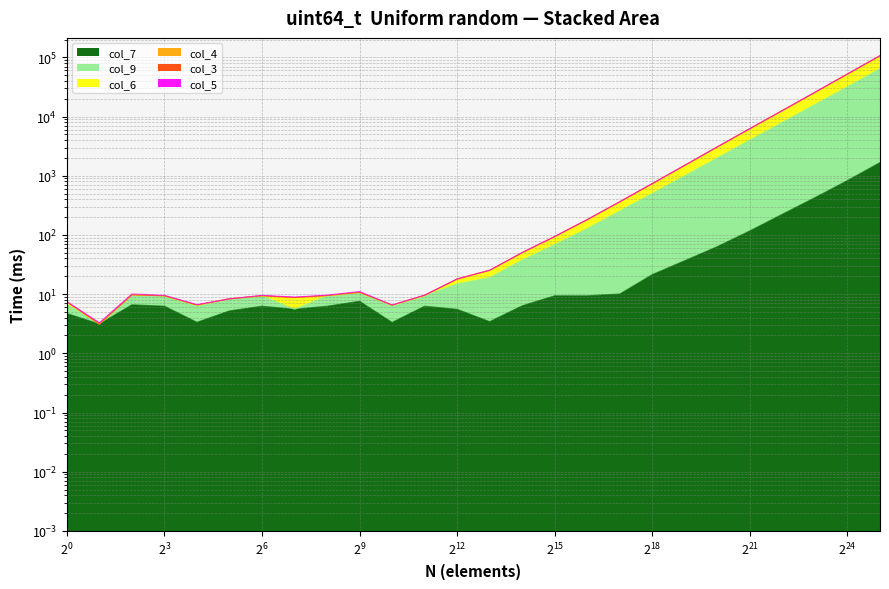

How many interior local valleys does the col_9 series have?

4